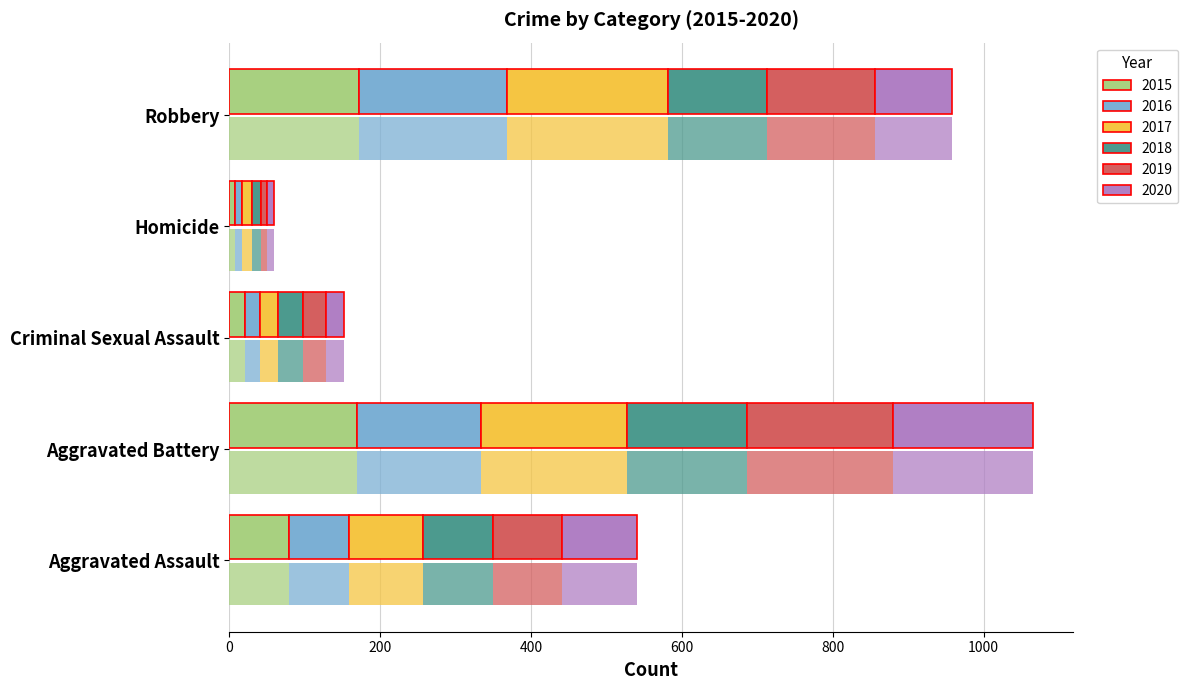

At which category is the sum across all series the highest?

Aggravated Battery